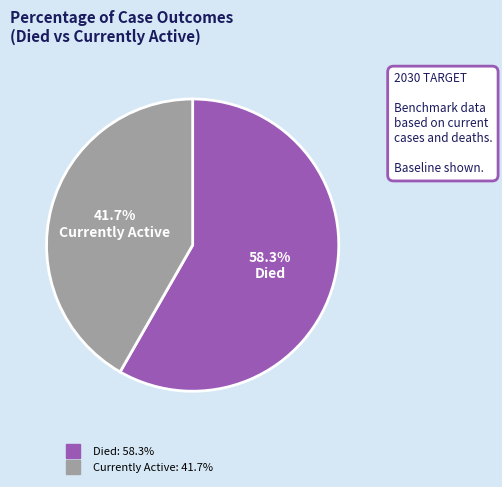

Is there any slice that represents more than half of the pie?

Yes